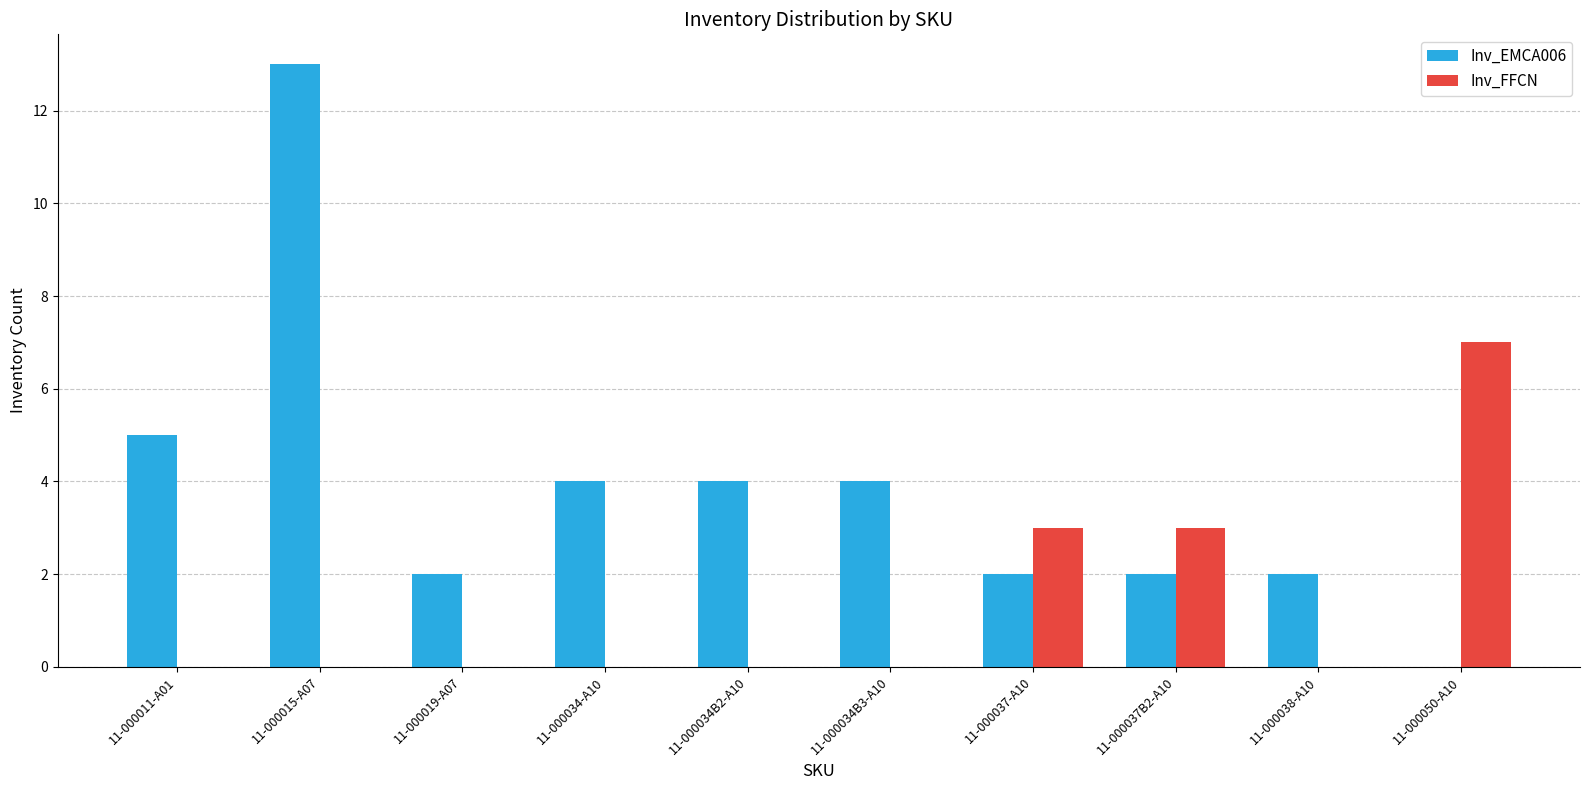

At which category is the sum across all series the highest?

11-000015-A07